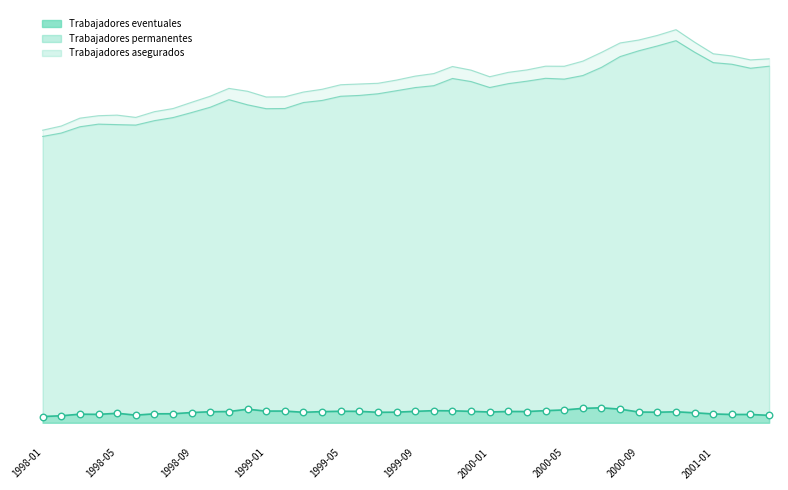

At which category is the sum across all series the highest?

2000-11